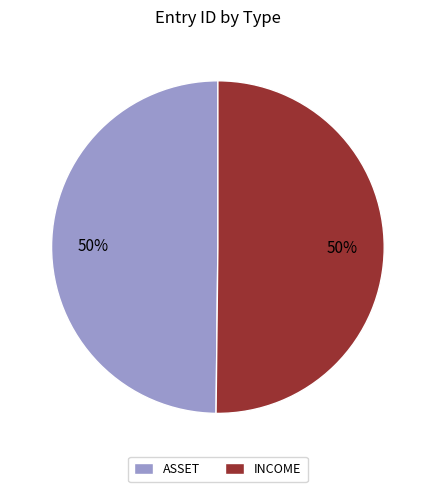

True or false: ASSET accounts for 50% of the total.

True